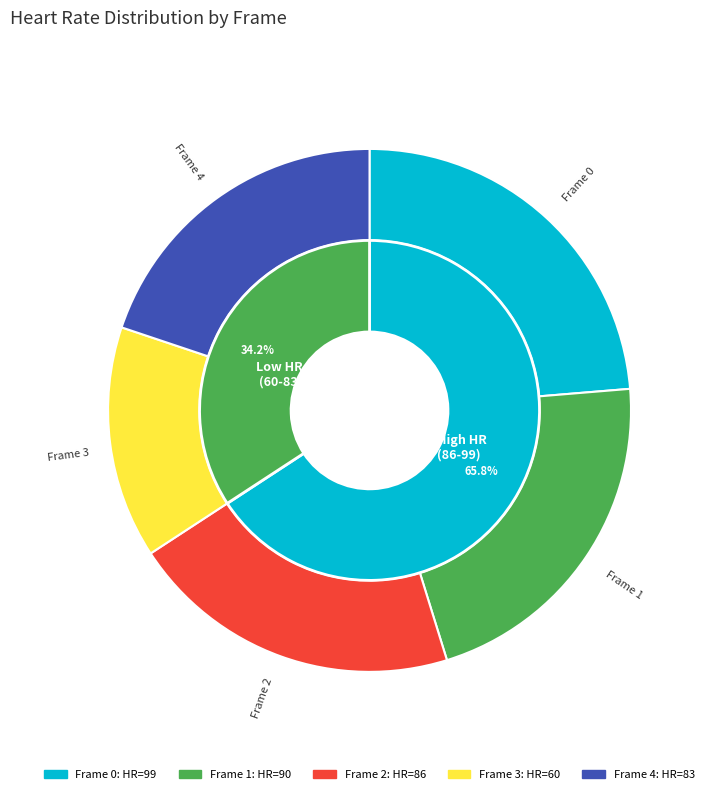

What is the ratio of the value at 0 to the value at 4?

1.2